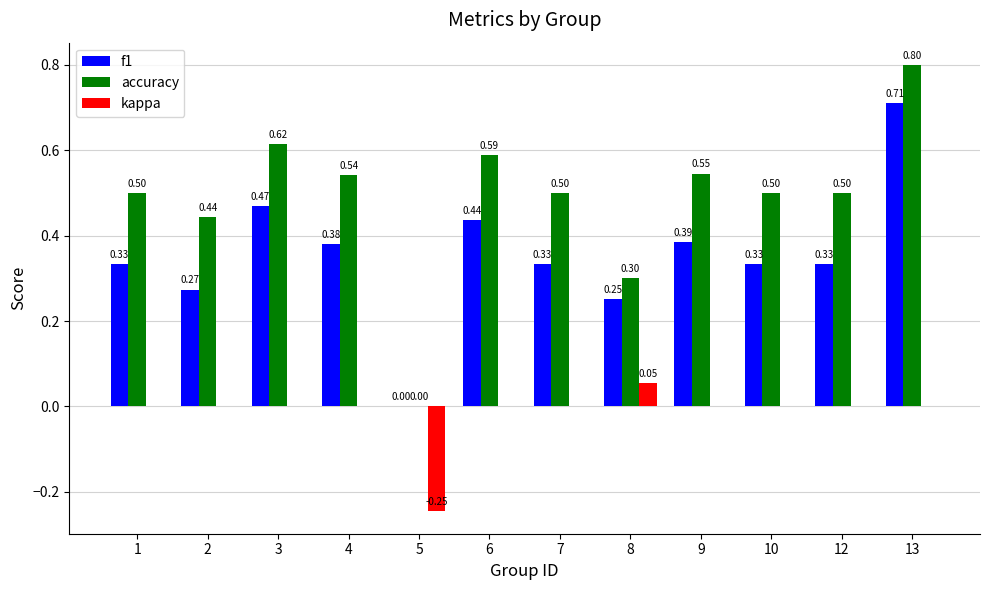

Which series has the widest spread of values?

accuracy